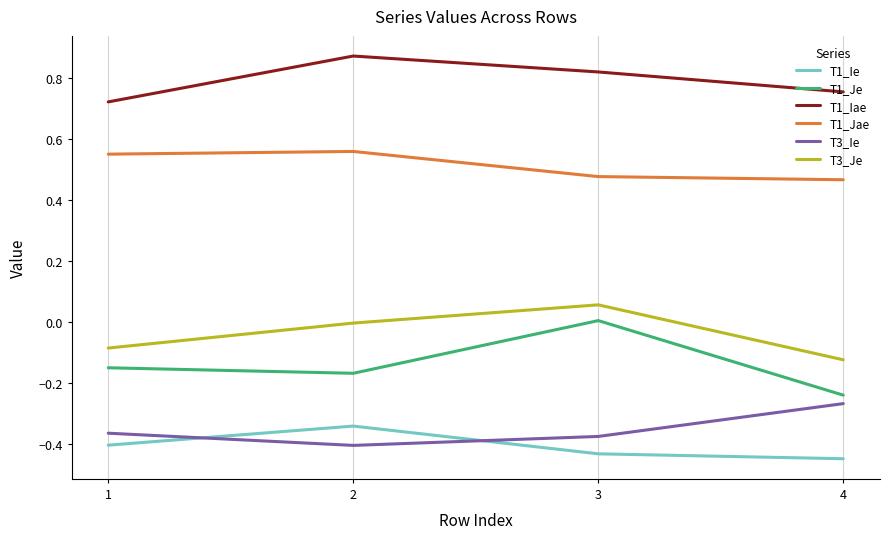

Rank the series by their maximum value, from highest to lowest.

T1_Iae, T1_Jae, T3_Je, T1_Je, T3_Ie, T1_Ie